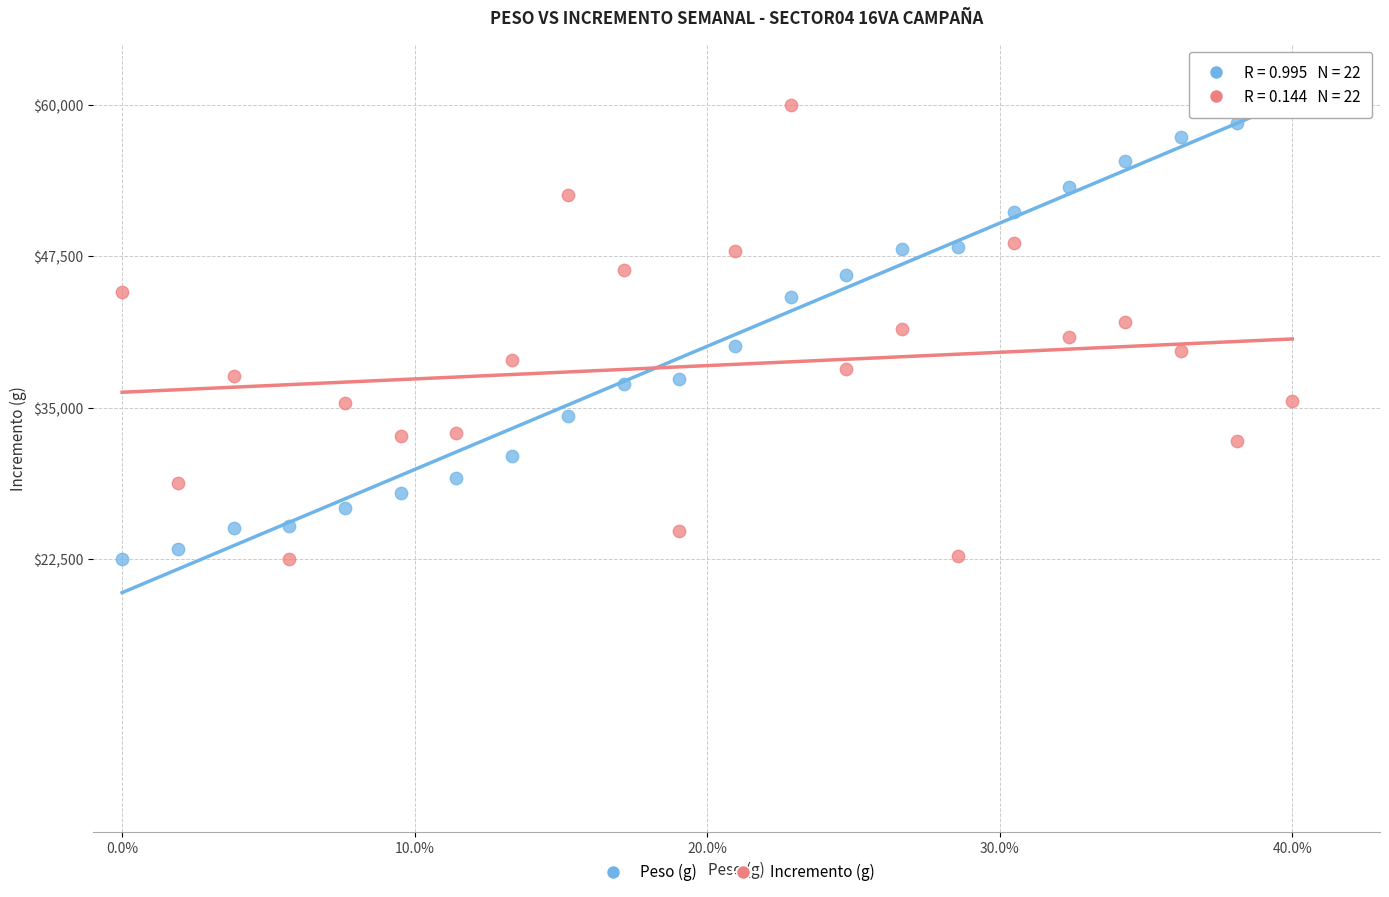

What is the X range (max minus min) for the scatter plot?

0.4